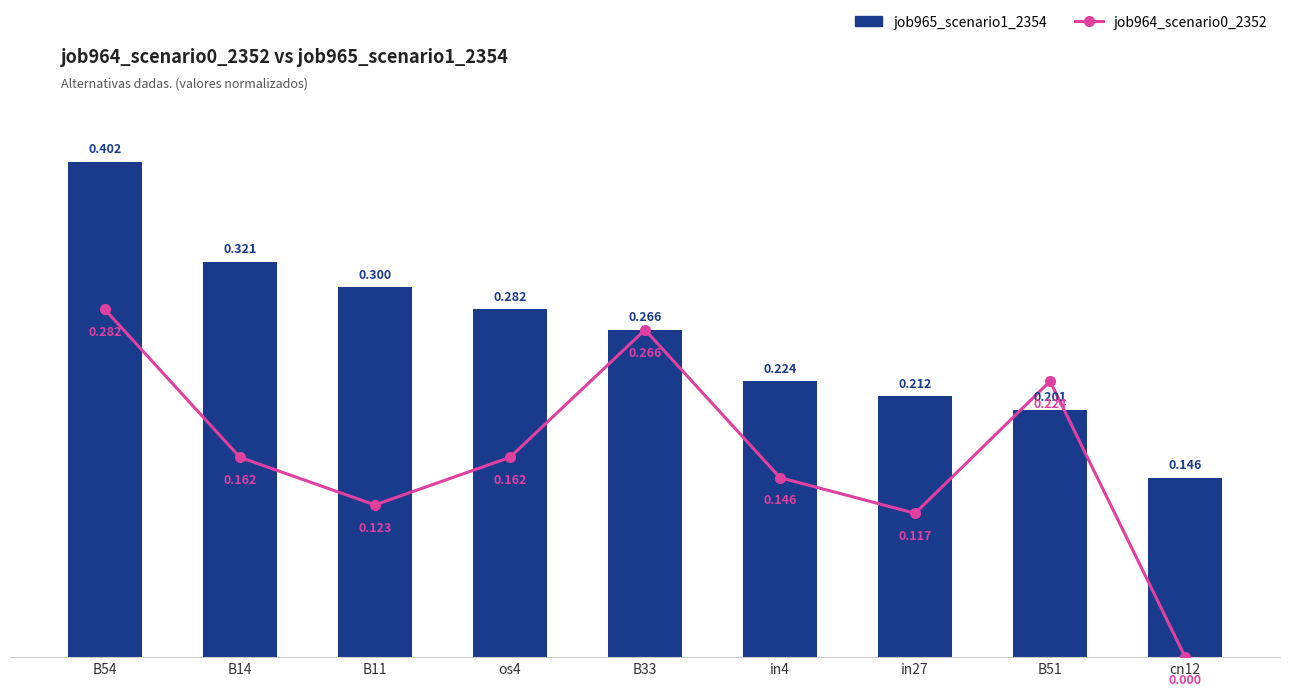

Rank the series at B51 from highest to lowest value.

job964_scenario0_2352, job965_scenario1_2354